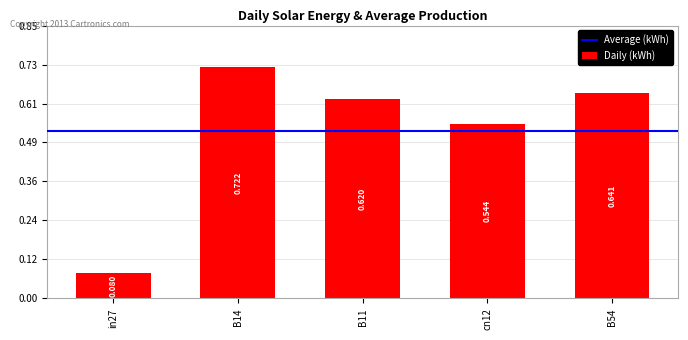

How many bars are there in total?

5